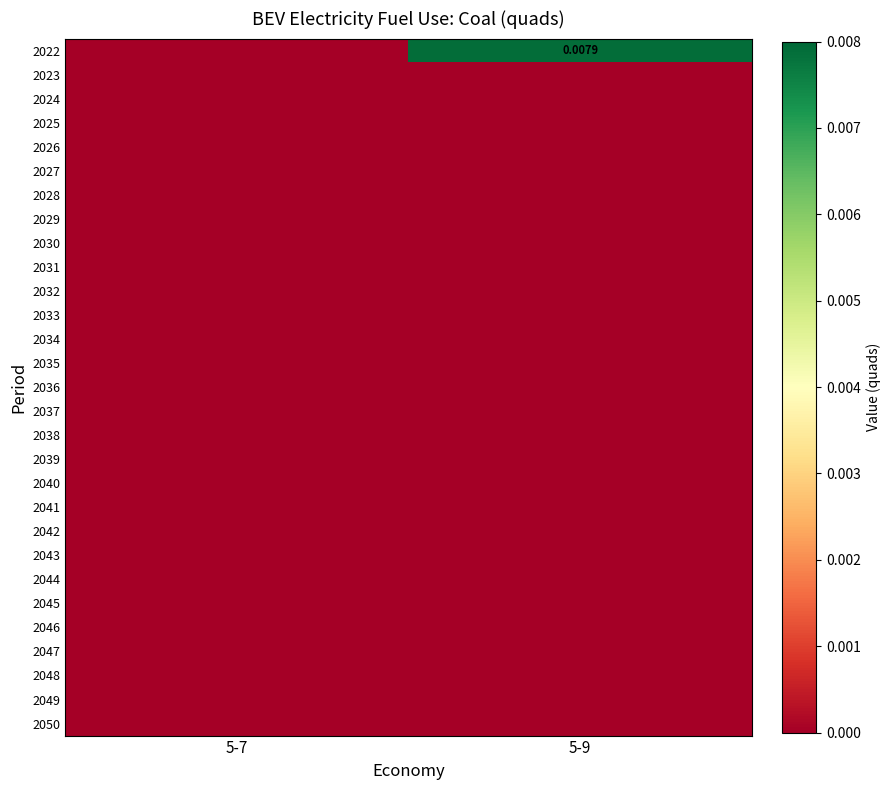

Is the value of 2044 at 5-7 greater than the value of 2046 at 5-7?

No